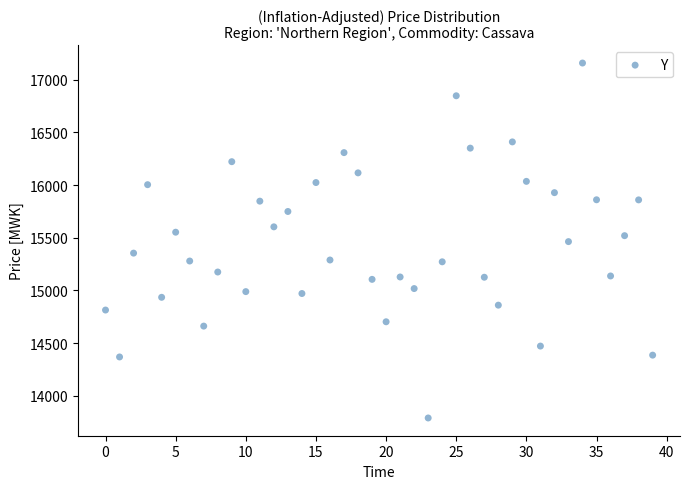

What is the range of Y values (max minus min)?

3369.9